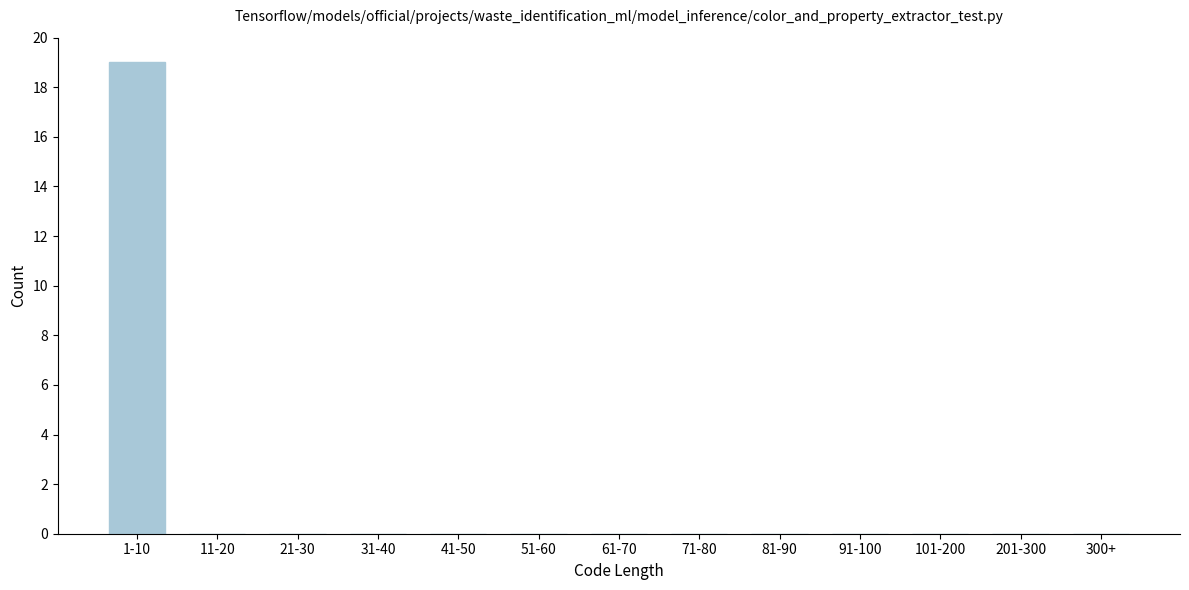

Reading left to right, extract all data points from this chart.

1-10=19	11-20=0	21-30=0	31-40=0	41-50=0	51-60=0	61-70=0	71-80=0	81-90=0	91-100=0	101-200=0	201-300=0	300+=0